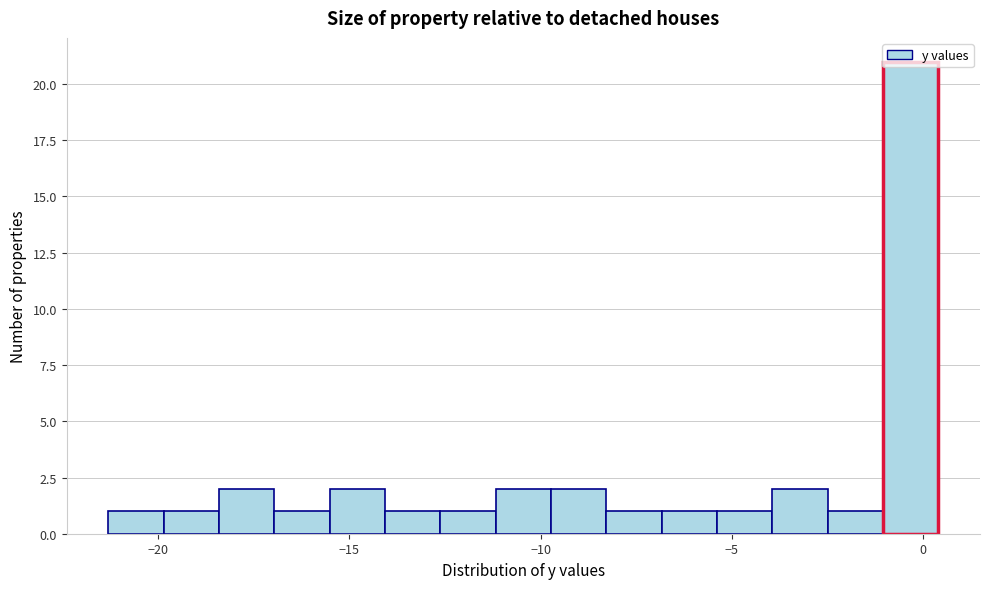

Around what value on the x-axis is the tallest bar? Give the approximate position of its centre, as read against the axis.

-0.5